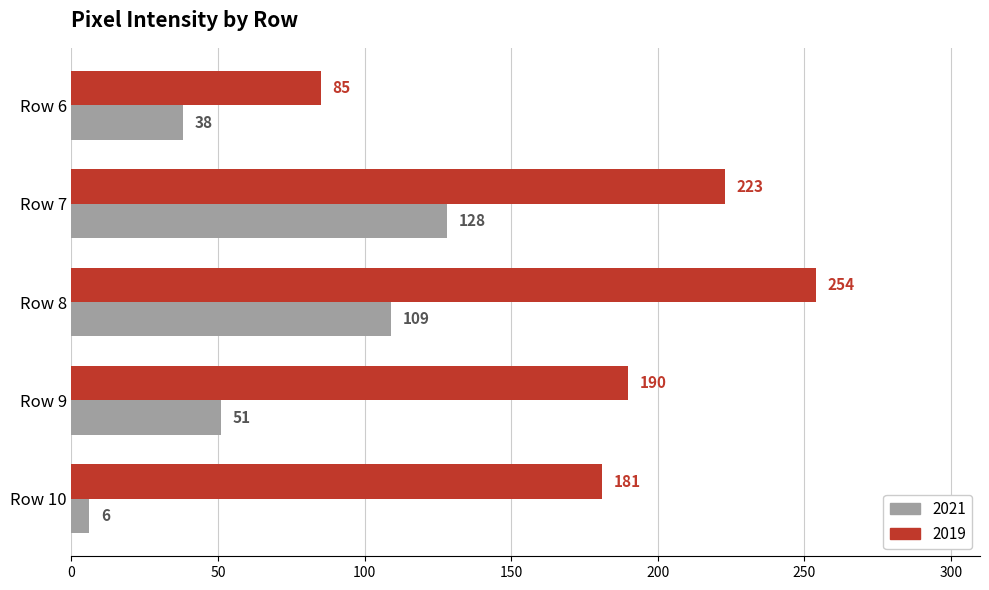

Count the 2021 values in the range 38 to 109.

3